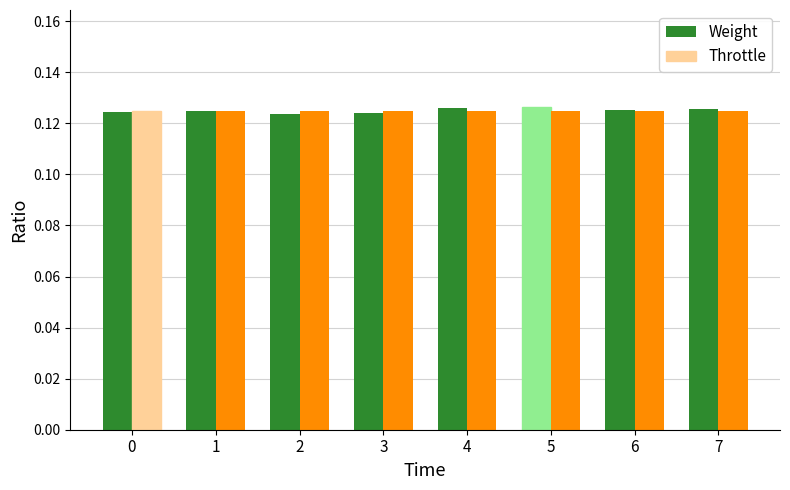

The value of Throttle at 1 is 0.2. True or false?

False